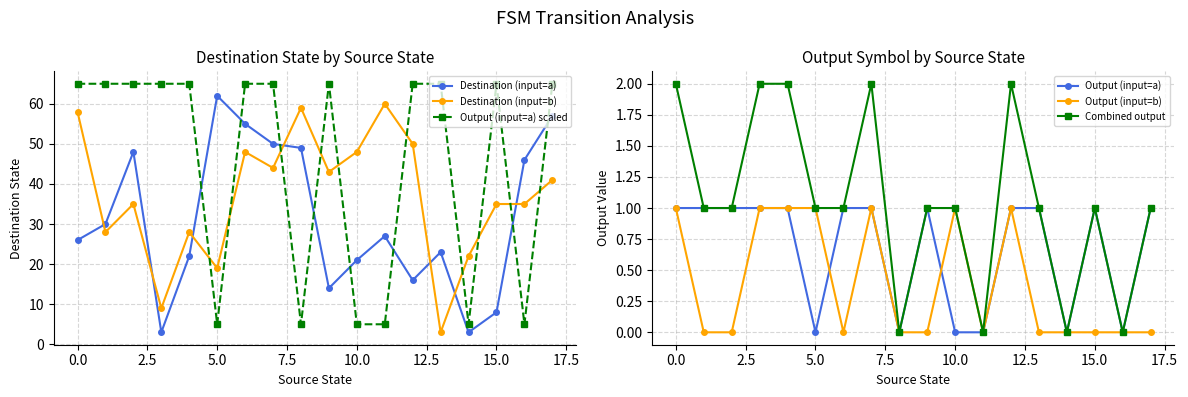

How many lines are shown in the chart?

6